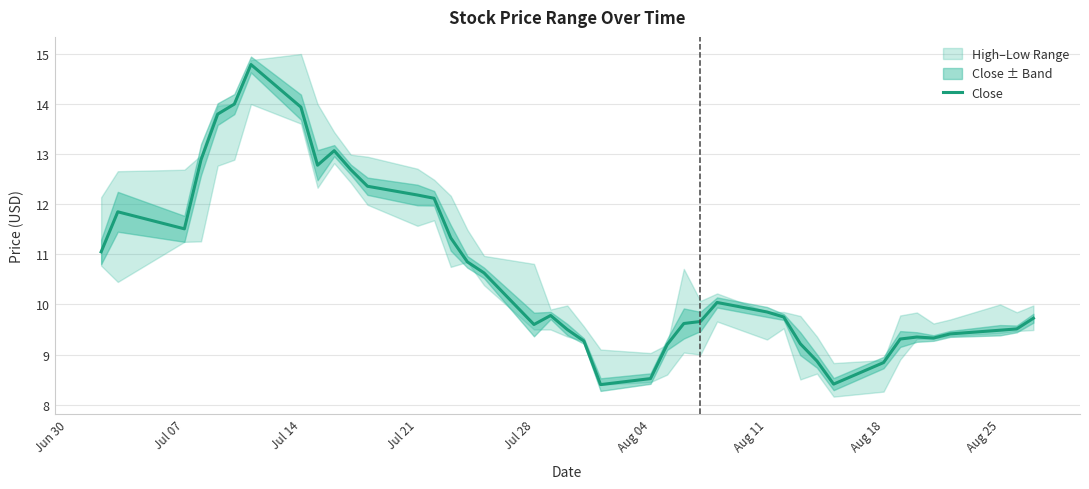

How many lines are shown in the chart?

1